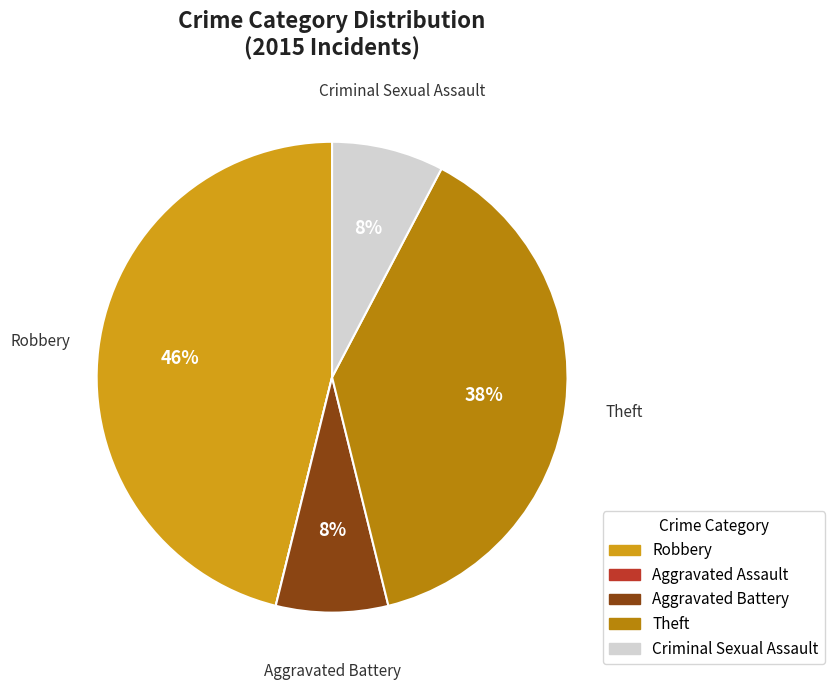

Does any single category account for the majority?

No